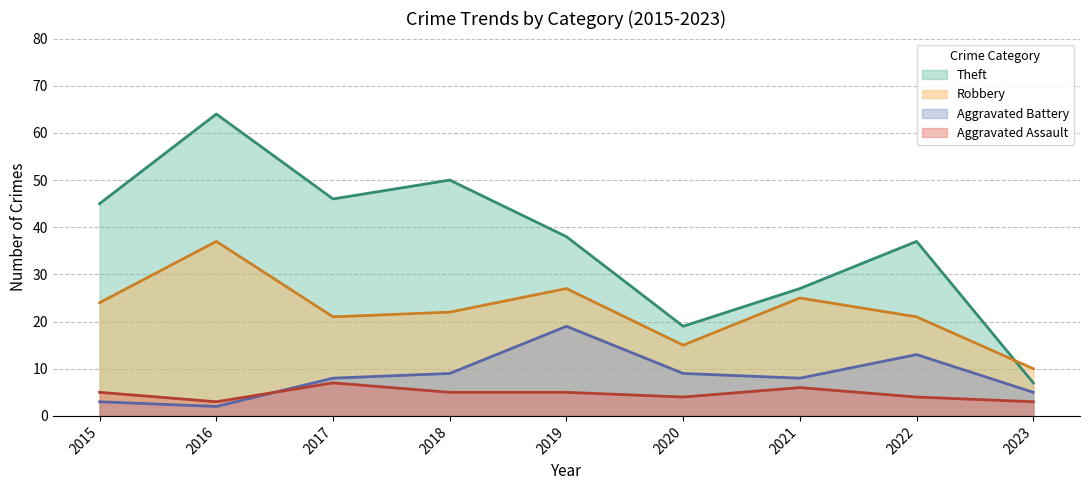

At which category does the chart reach its minimum across all series?

2016